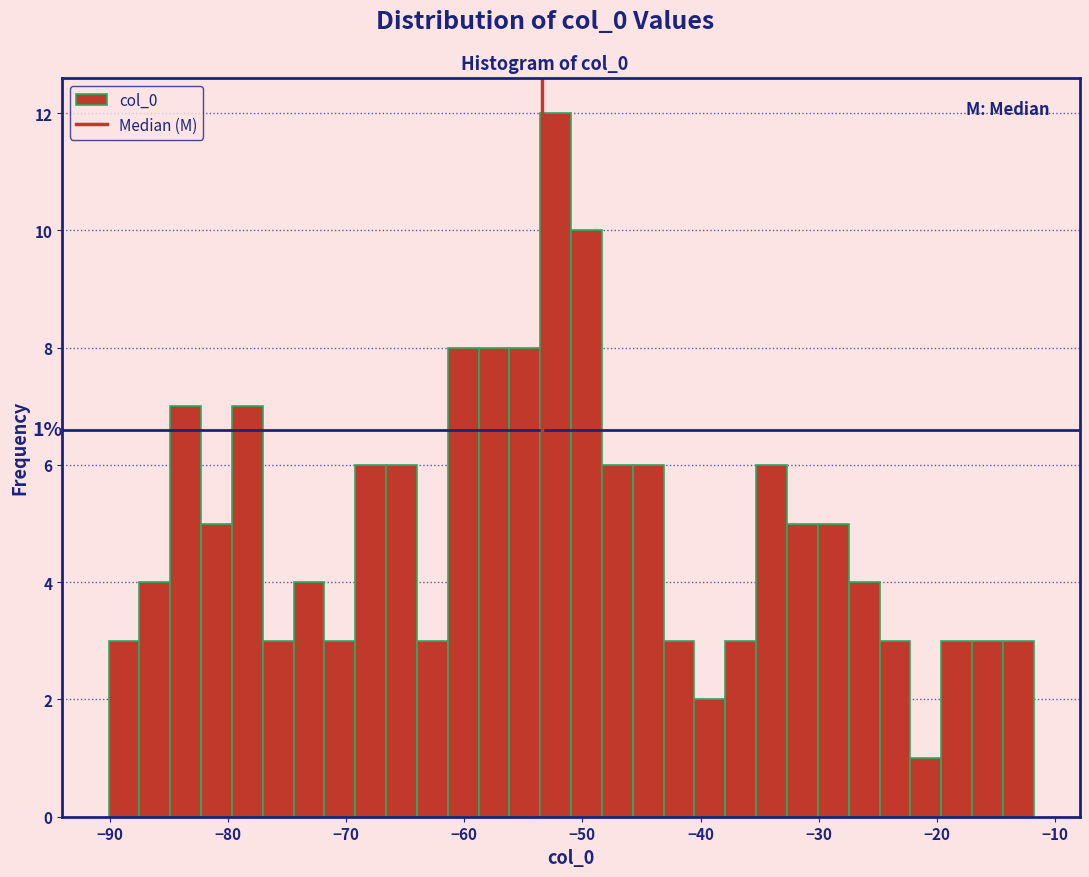

Read against the x-axis, roughly where is the centre of the tallest bar?

-52